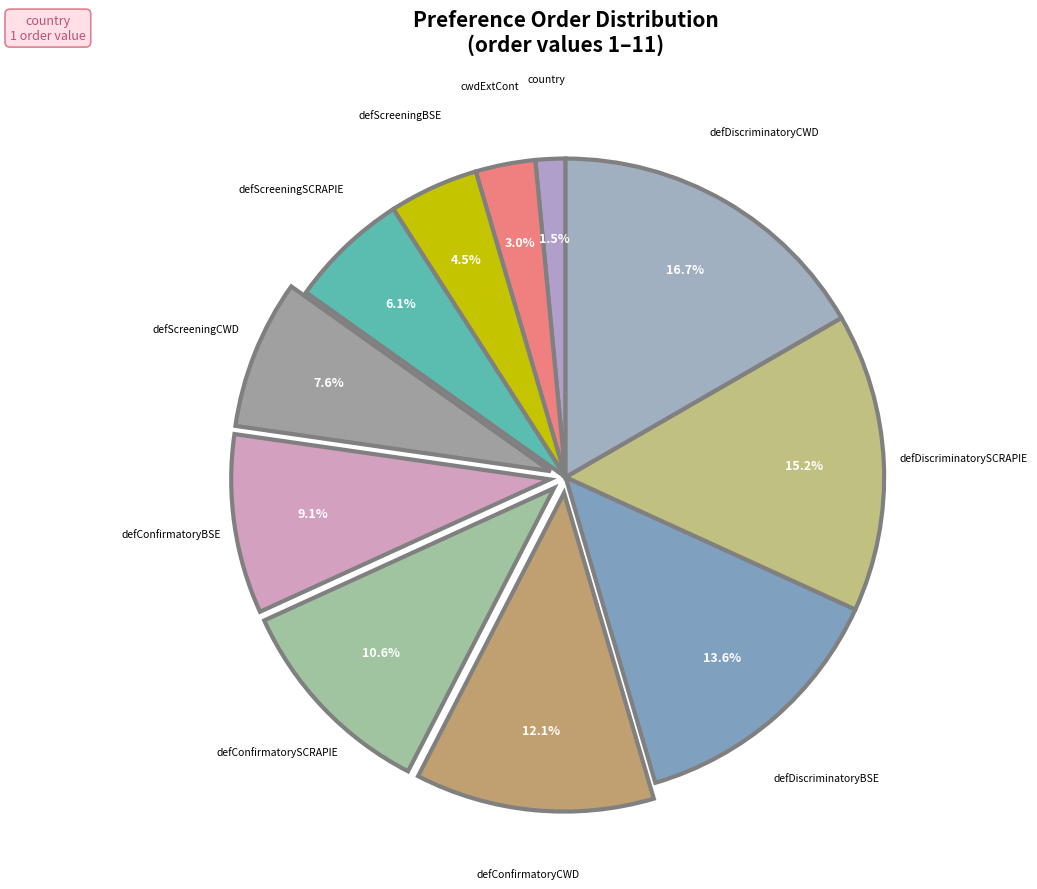

How many segments does this pie chart have?

11